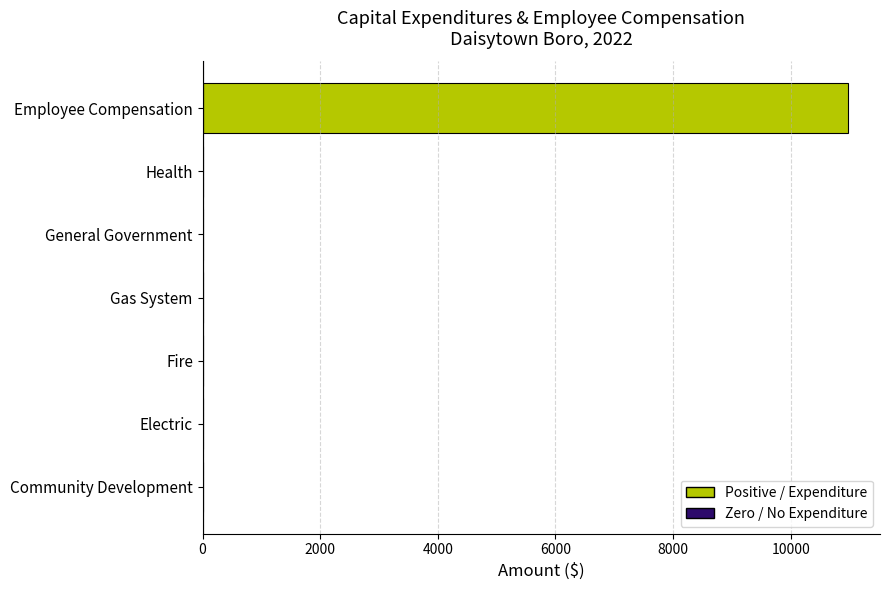

The value at Electric is 0. True or false?

True